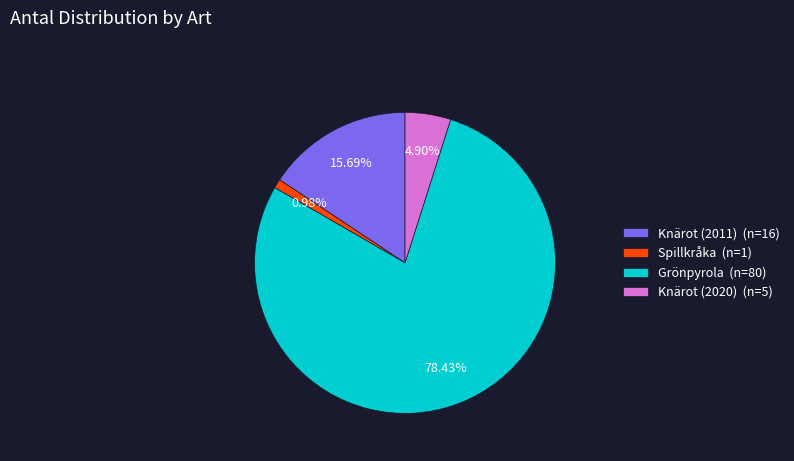

To the nearest percent, what percentage of the pie is Knärot (2011)?

16%